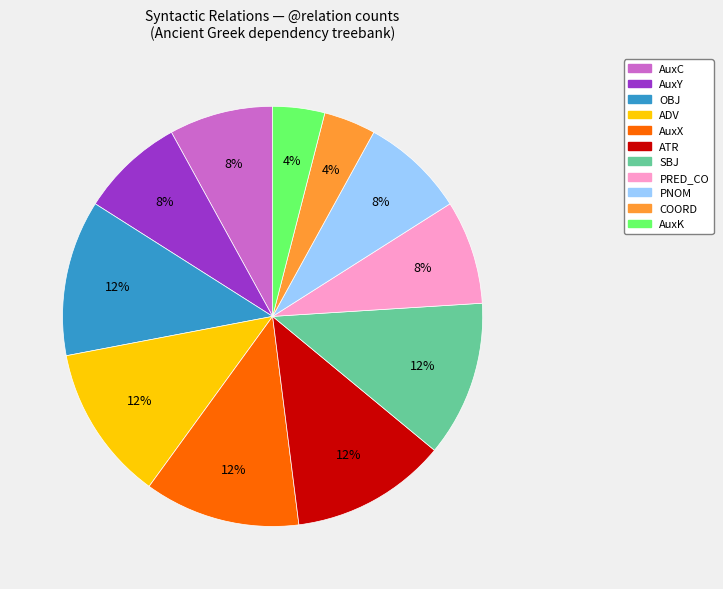

To the nearest percent, what portion does ADV represent?

12%